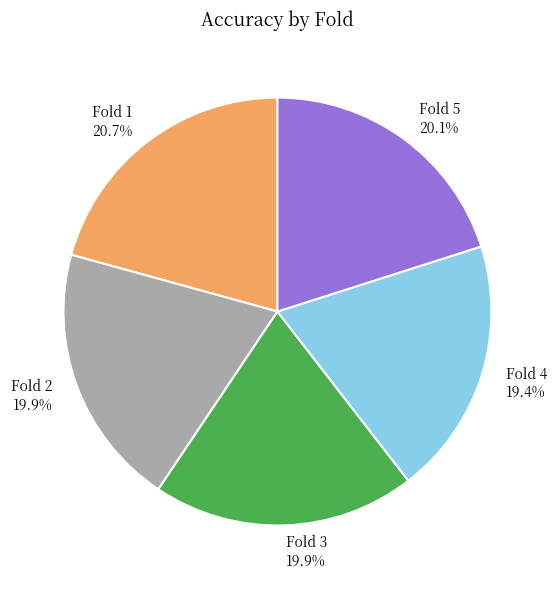

Which slice is the largest?

Fold 1